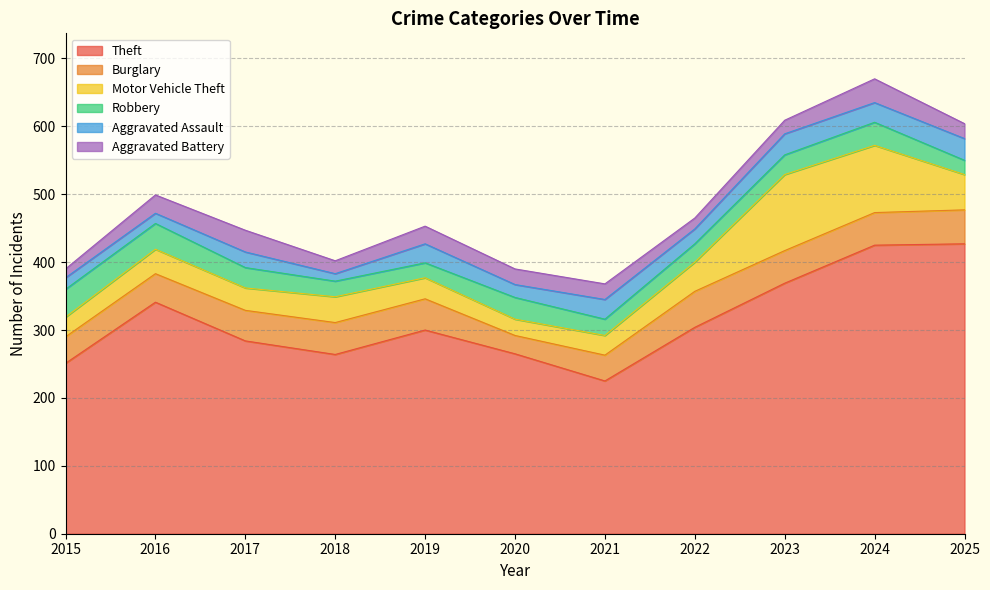

Which series ends up on top after the final intersection of Robbery and Motor Vehicle Theft?

Motor Vehicle Theft